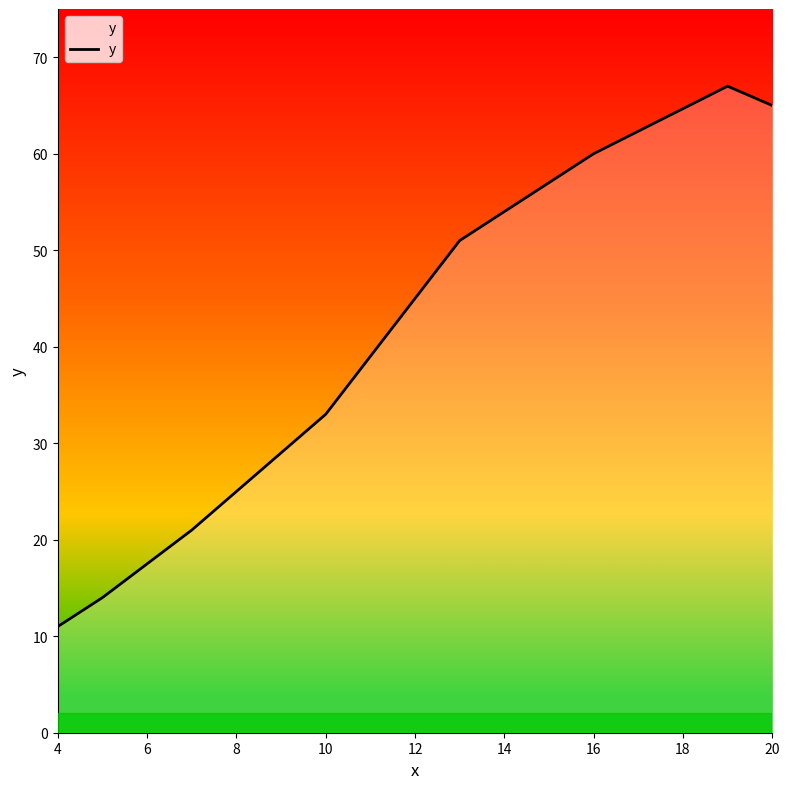

How many interior local peaks (higher than both neighbors) does the data have?

1